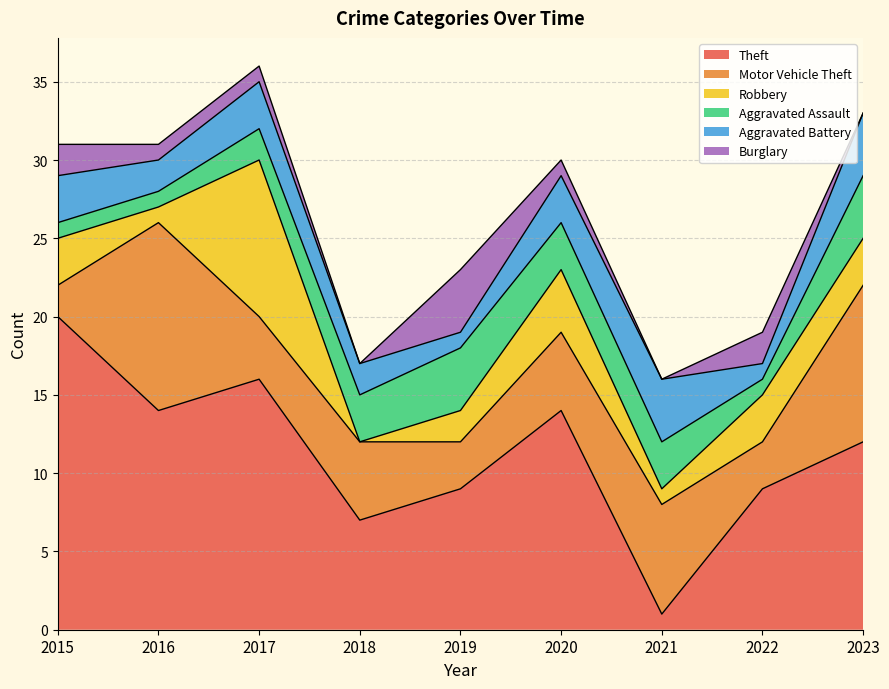

The value of Burglary at 2019 is 6. True or false?

False